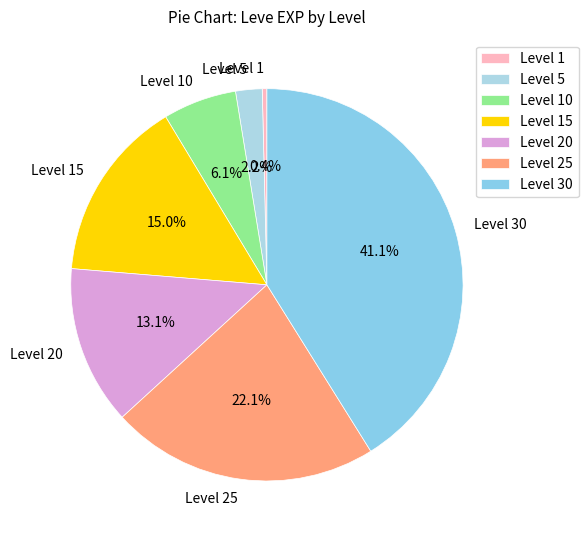

To the nearest percent, what is the average slice percentage?

14%